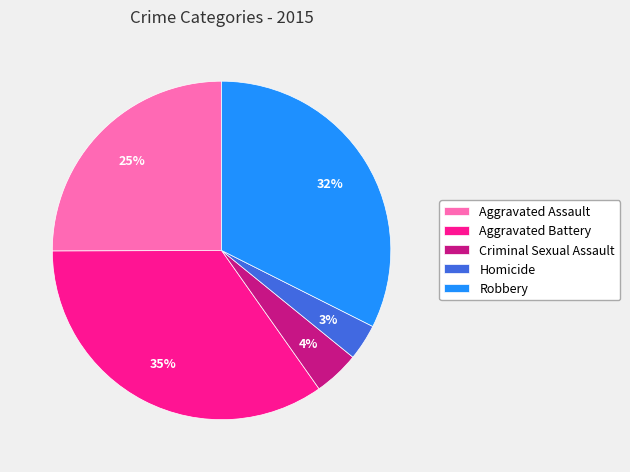

Count the number of slices in the pie.

5